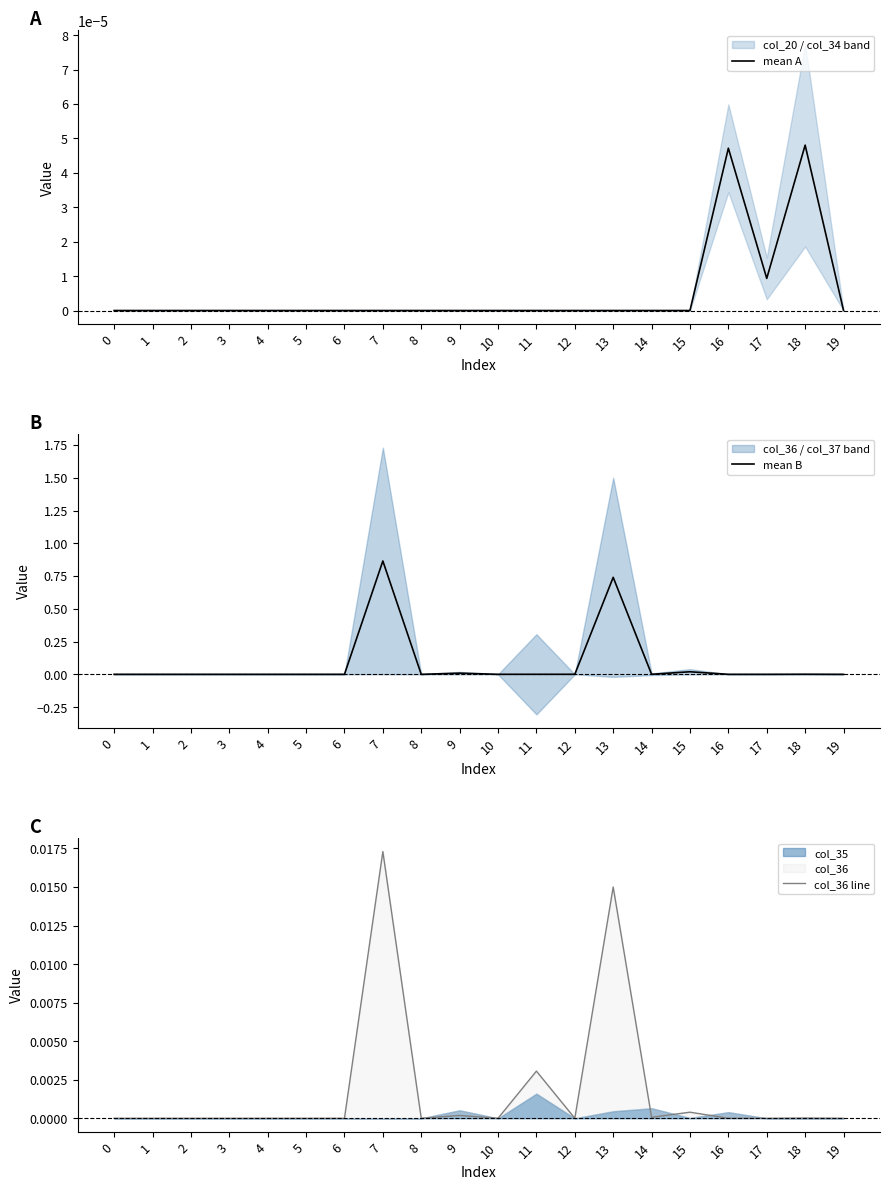

What is the sum of all mean B values?

1.6